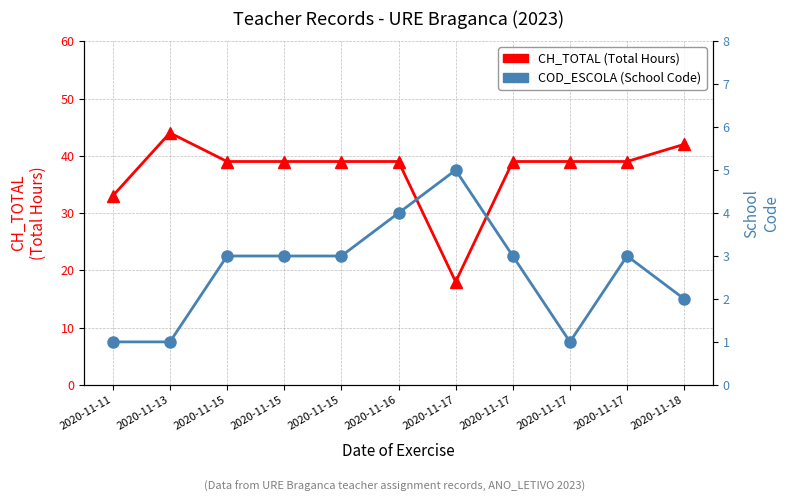

Does the chart display data point markers on the line(s)?

Yes